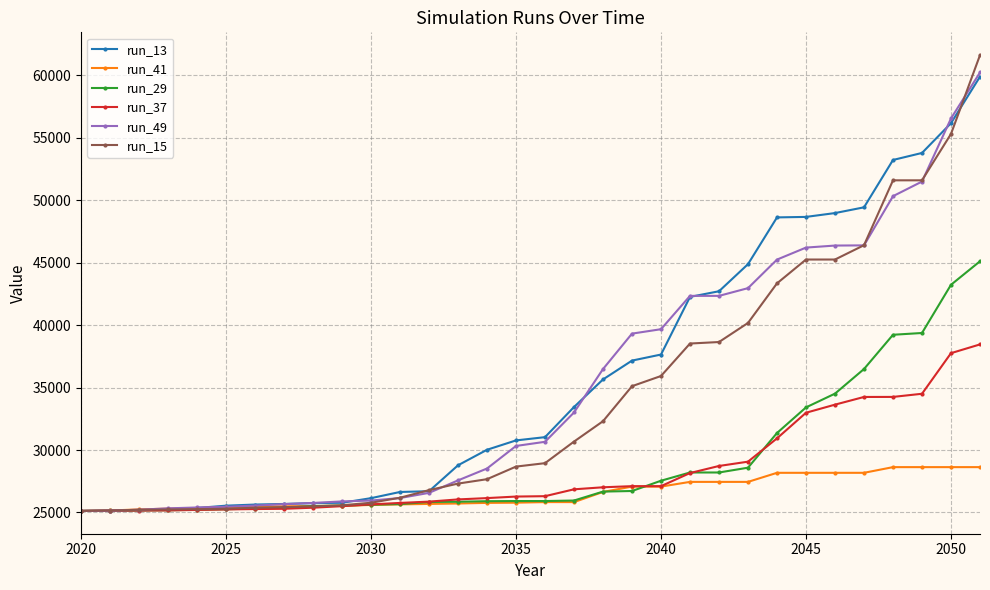

What is the greatest value displayed?

61628.9